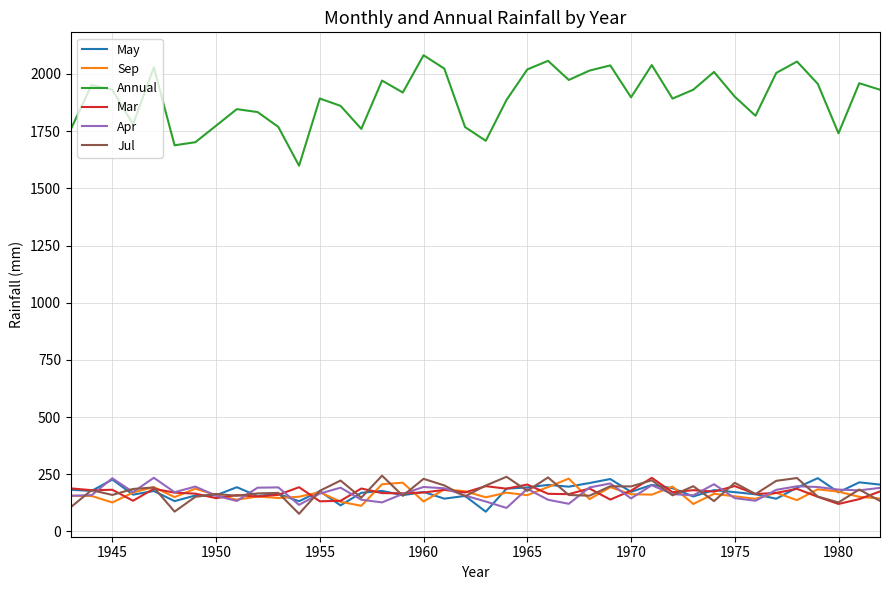

True or false: Annual and Apr cross at least once.

False